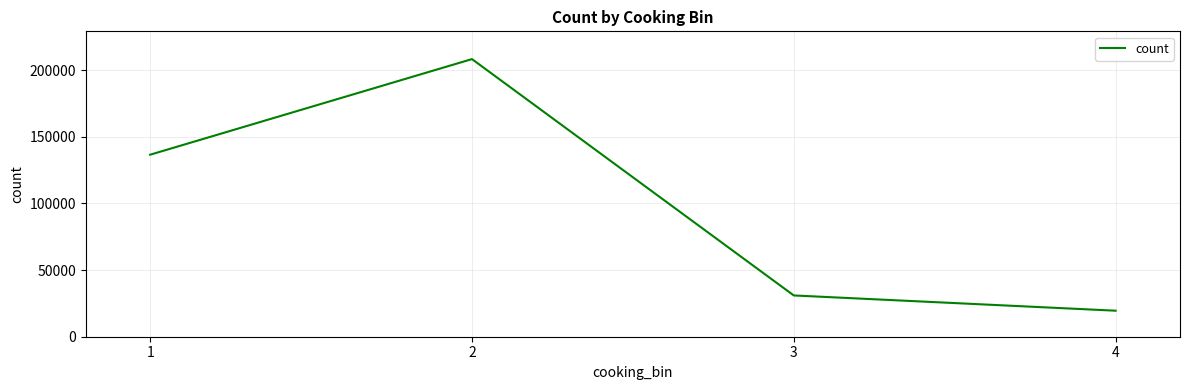

How many series are shown in this chart?

1